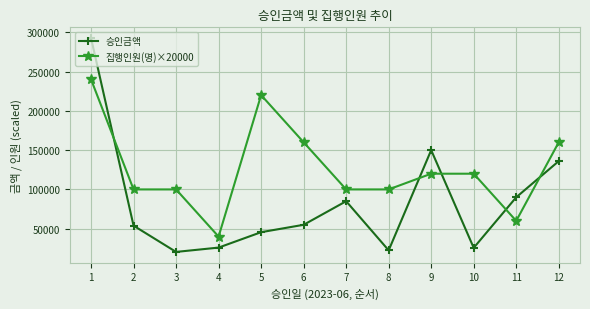

How many 집행인원(명)×20000 values are between 100000 and 160000?

8